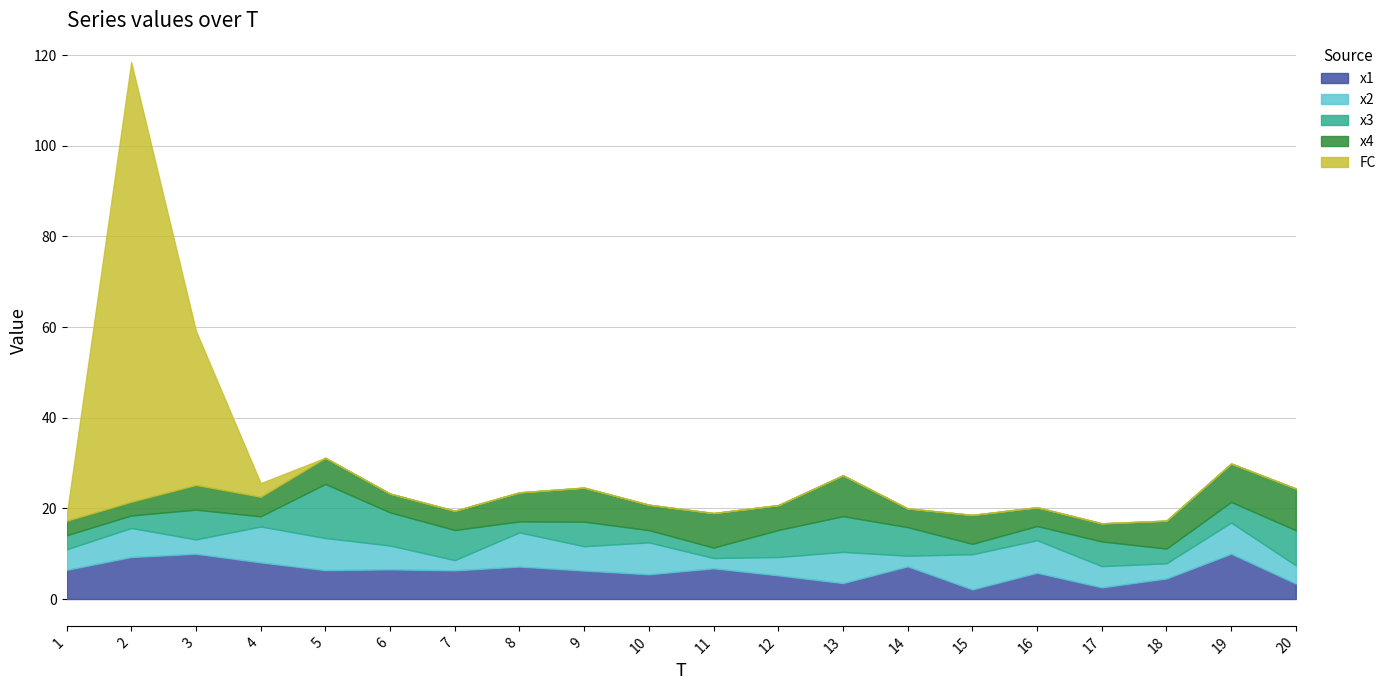

At which label does x1 first exceed 6?

1